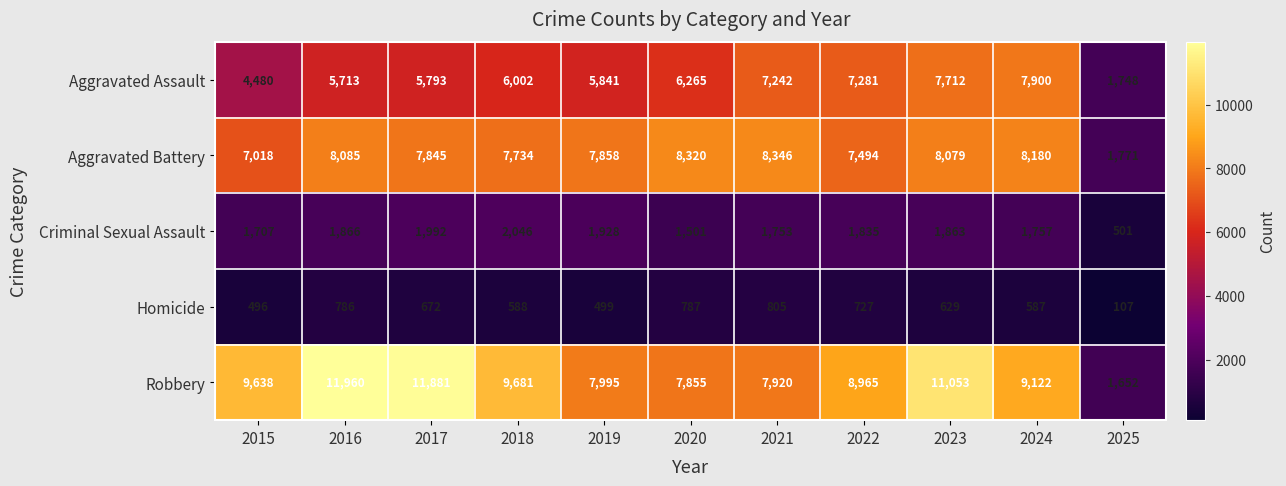

What is the sum of the Homicide values at 2022 and 2018?

1315